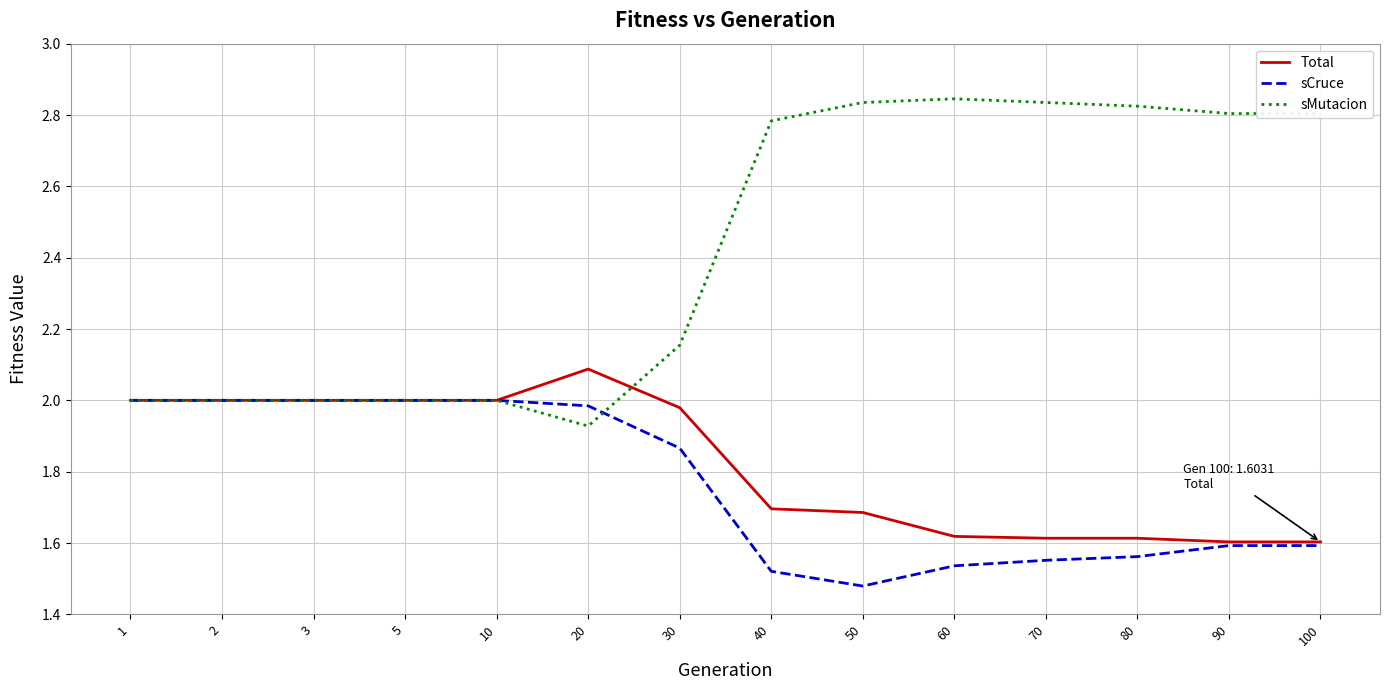

Which category has the lowest value across all series?

50